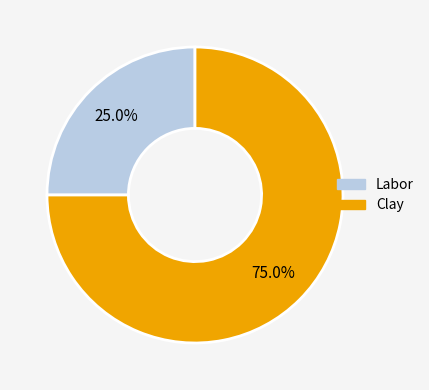

To the nearest percent, what is the combined percentage of Clay and Labor?

100%